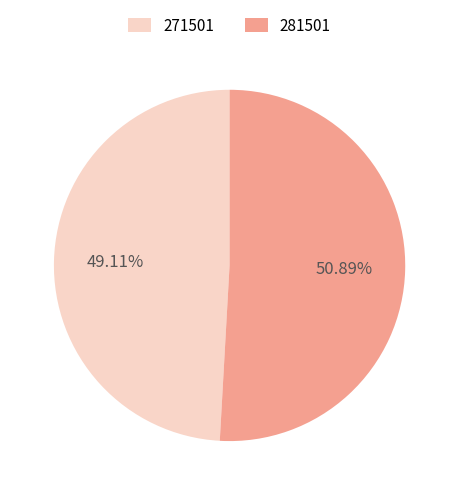

Combined, what portion of the pie is 271501 and 281501?

100.0%